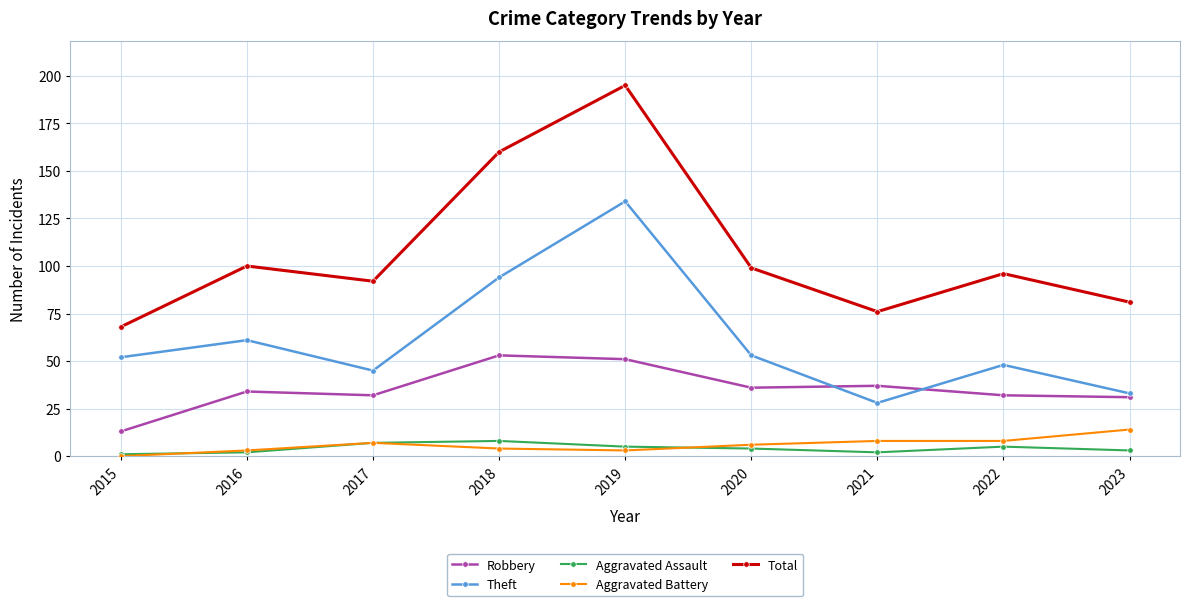

Read the Theft value at 2018, to the nearest 50.

100